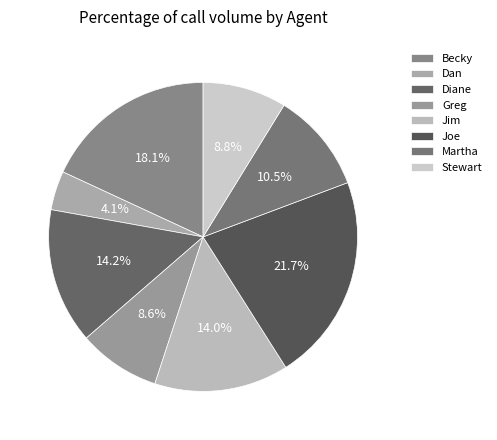

Which slice is the largest?

Joe